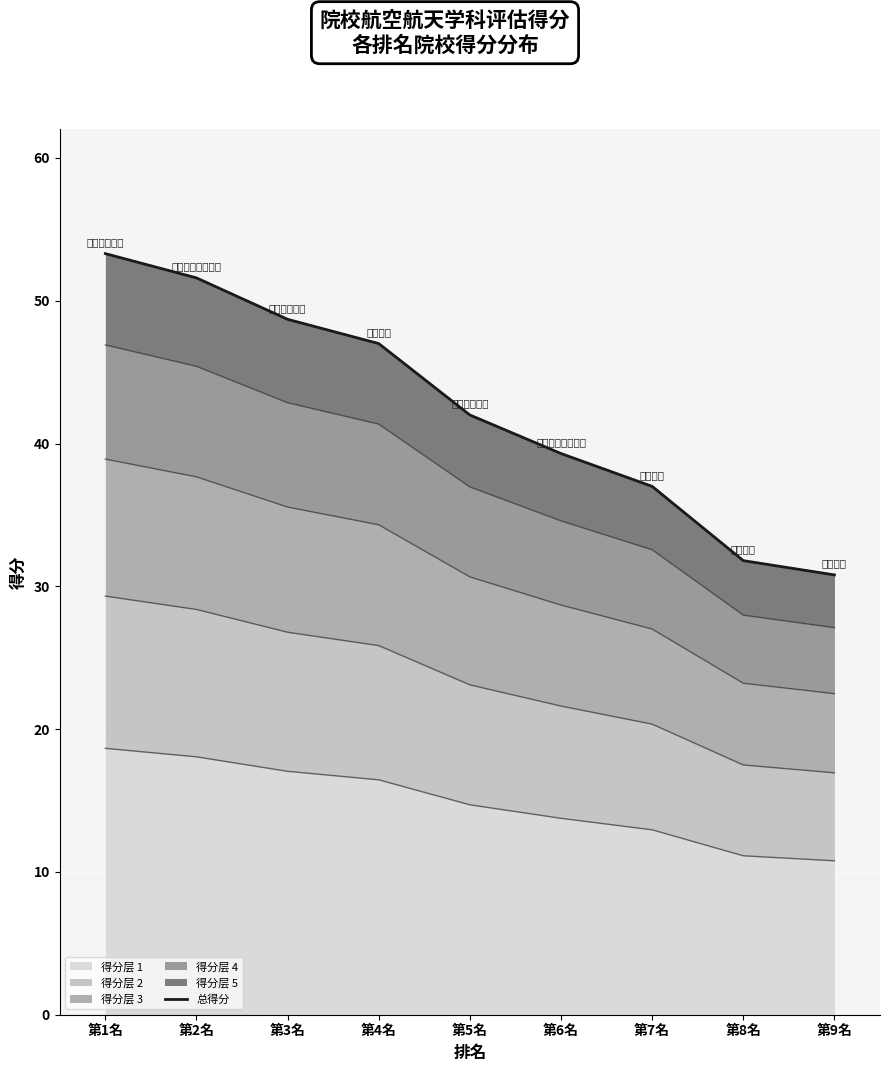

List the labels in order of value, largest first.

第1名, 第2名, 第3名, 第4名, 第5名, 第6名, 第7名, 第8名, 第9名